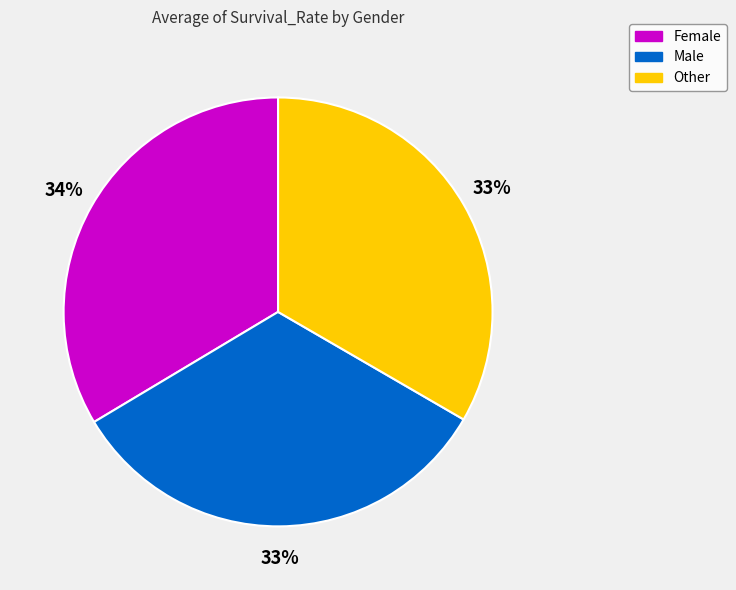

The Female slice represents 34% of the pie. True or false?

True